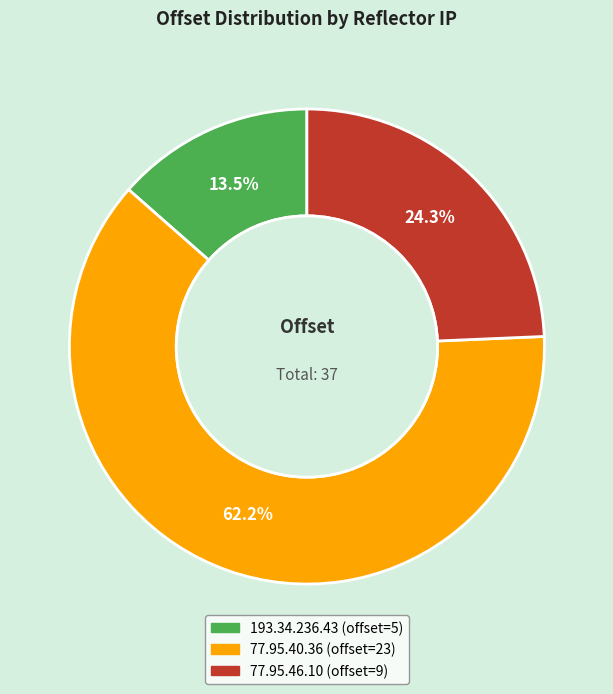

Which category accounts for the majority?

77.95.40.36